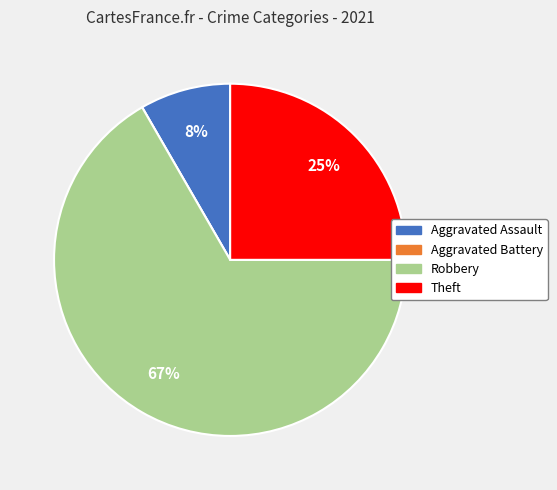

Which slice is the largest?

Robbery